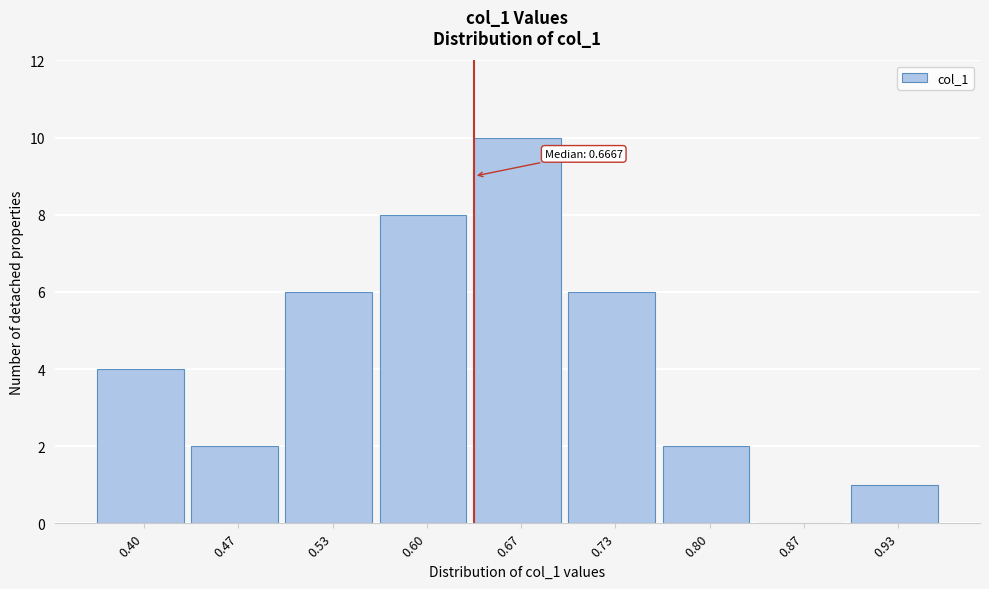

Reading right to left, what are all the values shown in this chart?

0.93=1	0.87=0	0.80=2	0.73=6	0.67=10	0.60=8	0.53=6	0.47=2	0.40=4